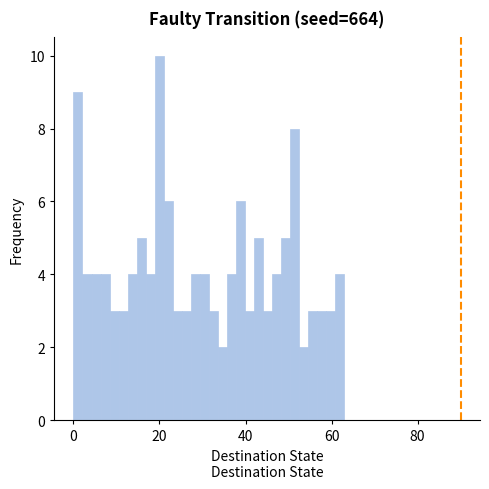

Read against the x-axis, roughly where is the centre of the tallest bar?

20